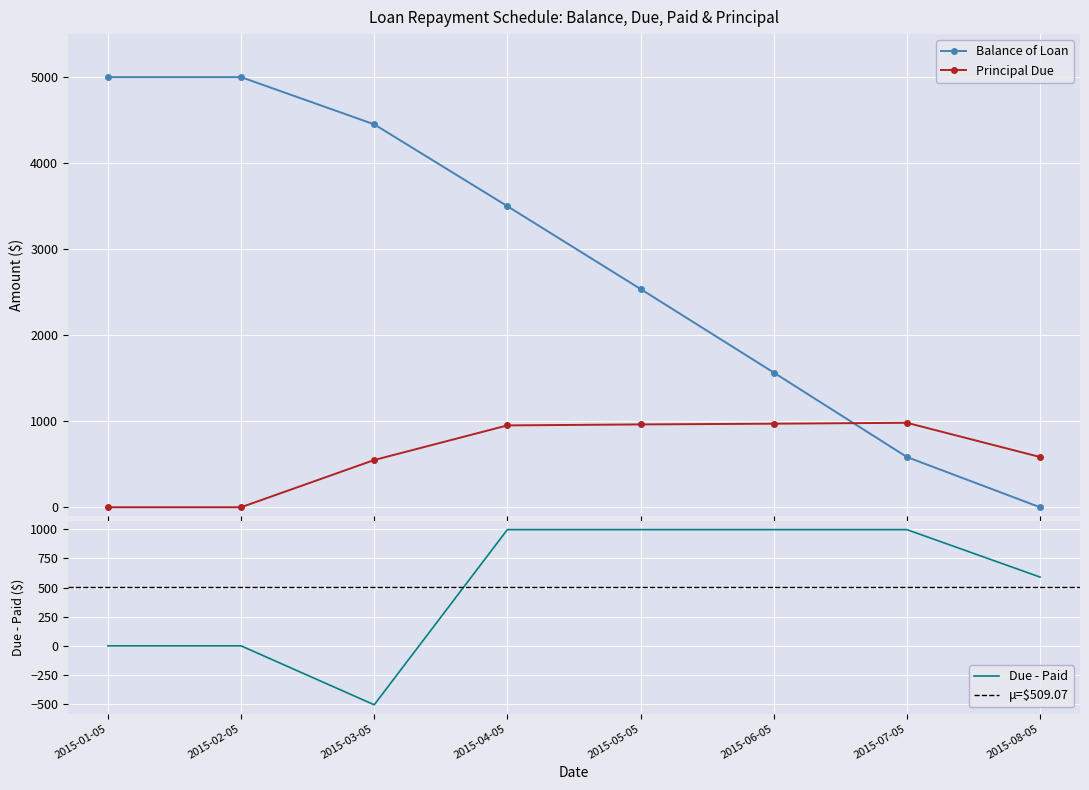

Where do Balance of Loan and Principal Due first cross each other?

2015-06-05 and 2015-07-05